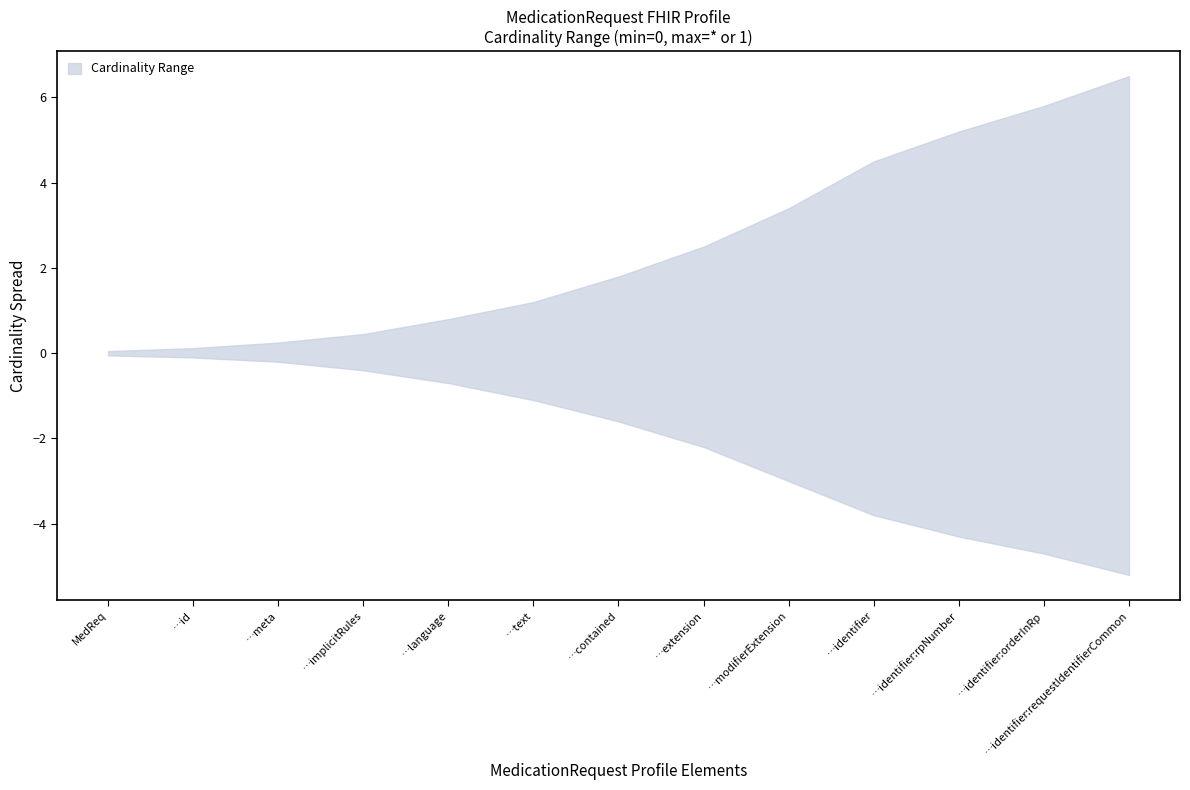

Is the value of lower at MedicationRequest.language greater than the value of upper at MedicationRequest.language?

No